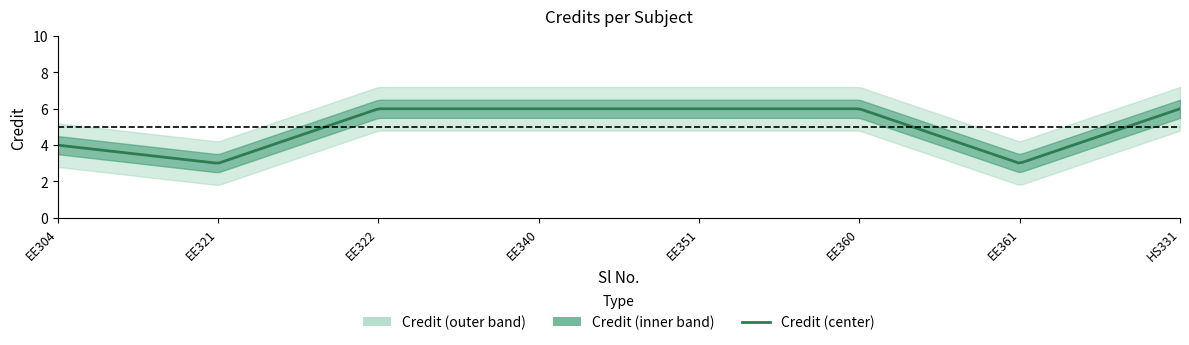

Reading left to right, extract all data points from this chart.

1=4	2=3	3=6	4=6	5=6	6=6	7=3	8=6